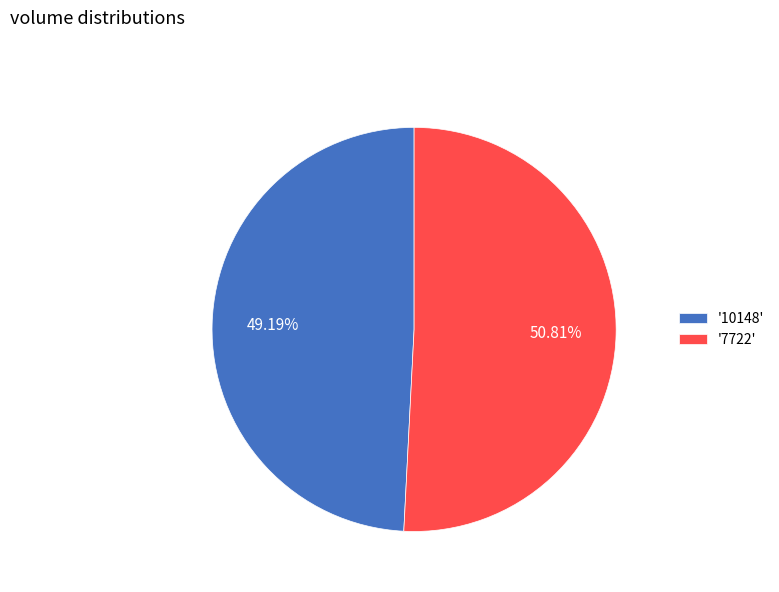

Rank the categories by value from highest to lowest.

'7722', '10148'